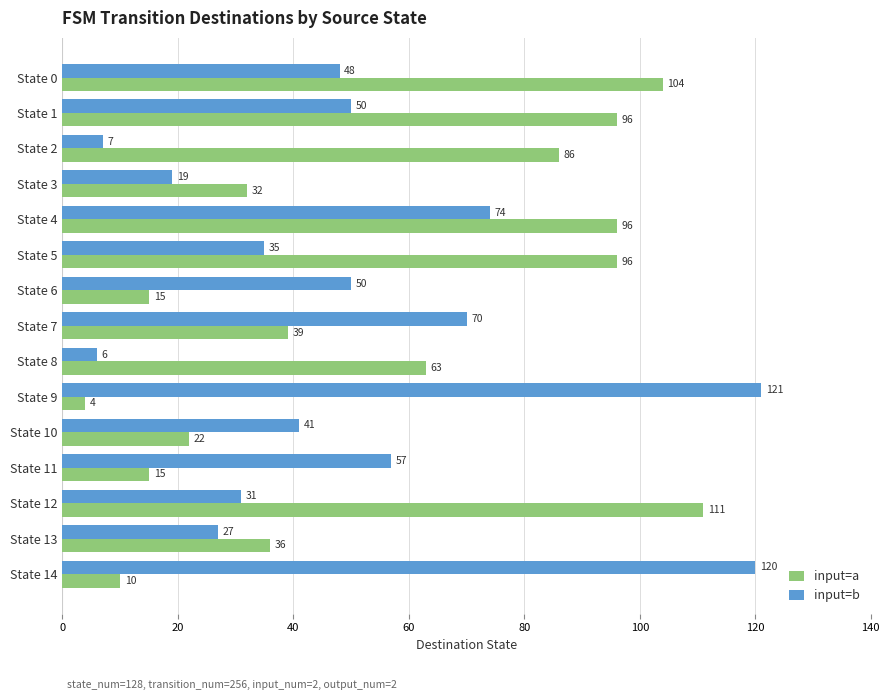

What is the smallest value displayed?

4